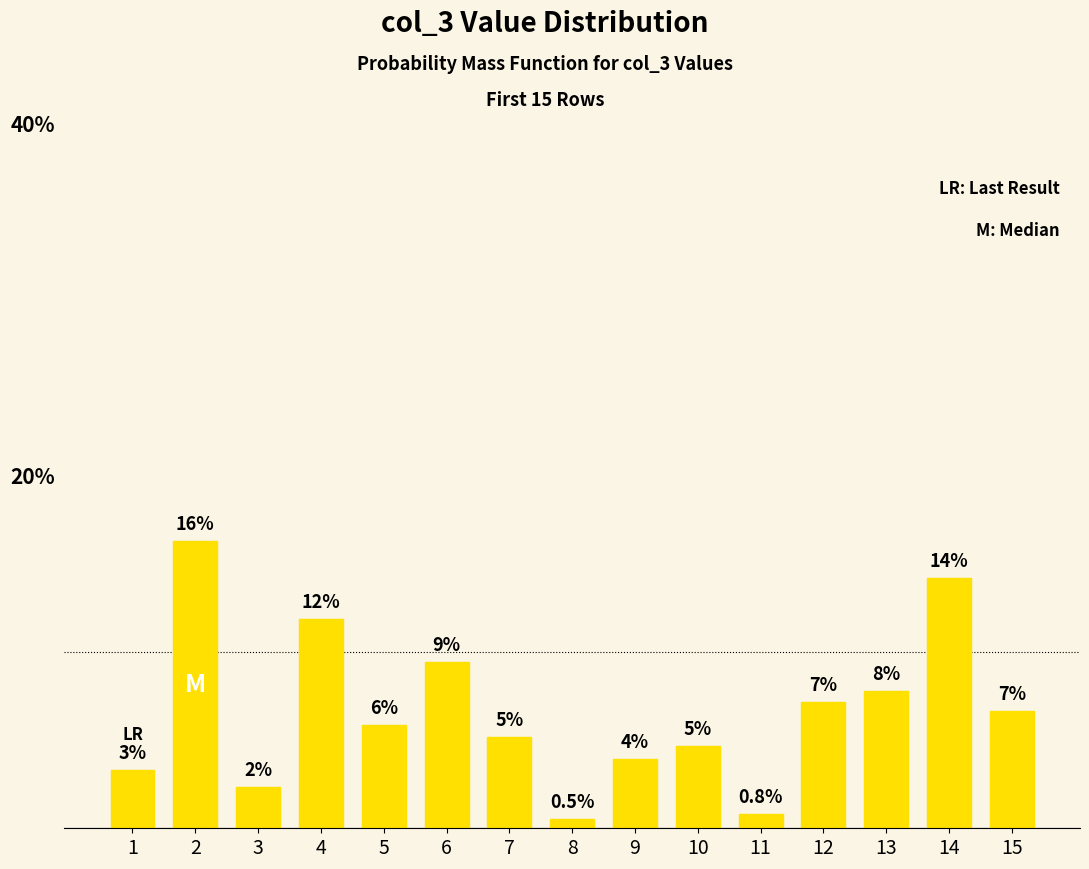

Reading right to left, list all the values displayed in this chart.

6.7	14.2	7.8	7.2	0.8	4.6	3.9	0.5	5.2	9.4	5.9	11.9	2.3	16.3	3.3